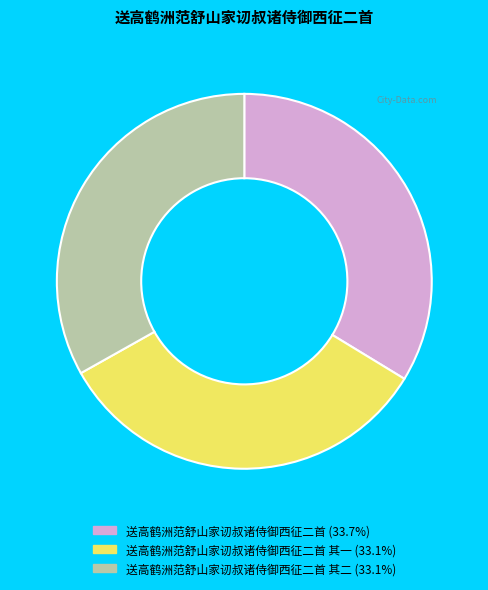

Is there any slice that represents more than half of the pie?

No